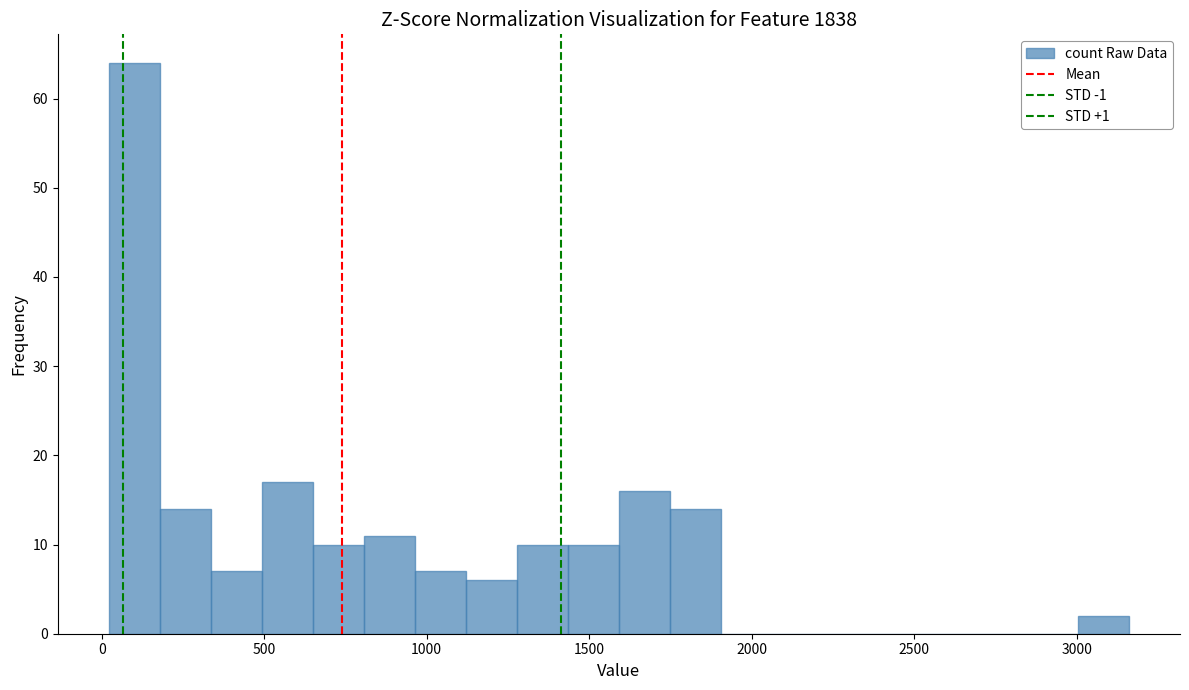

Around what value on the x-axis is the tallest bar? Give the approximate position of its centre, as read against the axis.

100